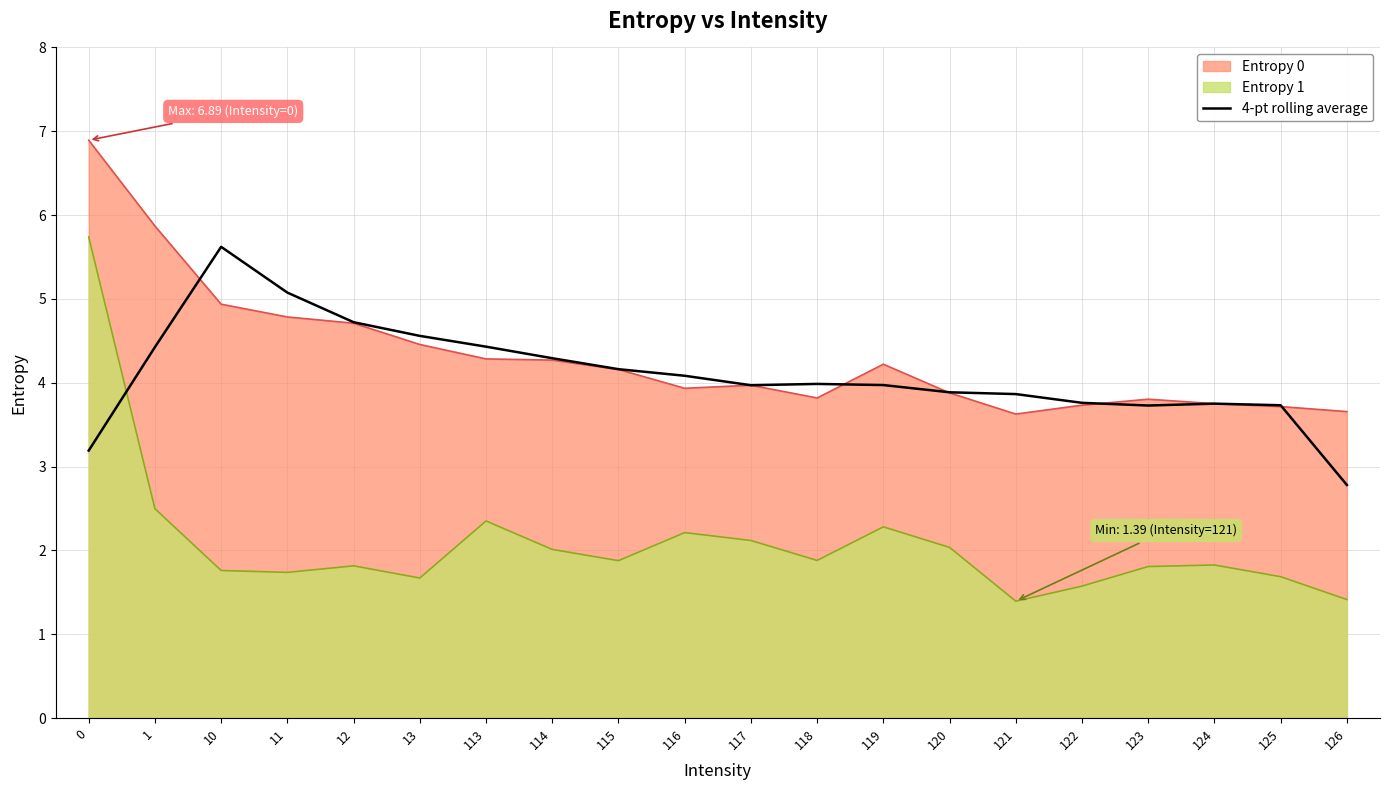

What is the total value across all series at 11?

11.6